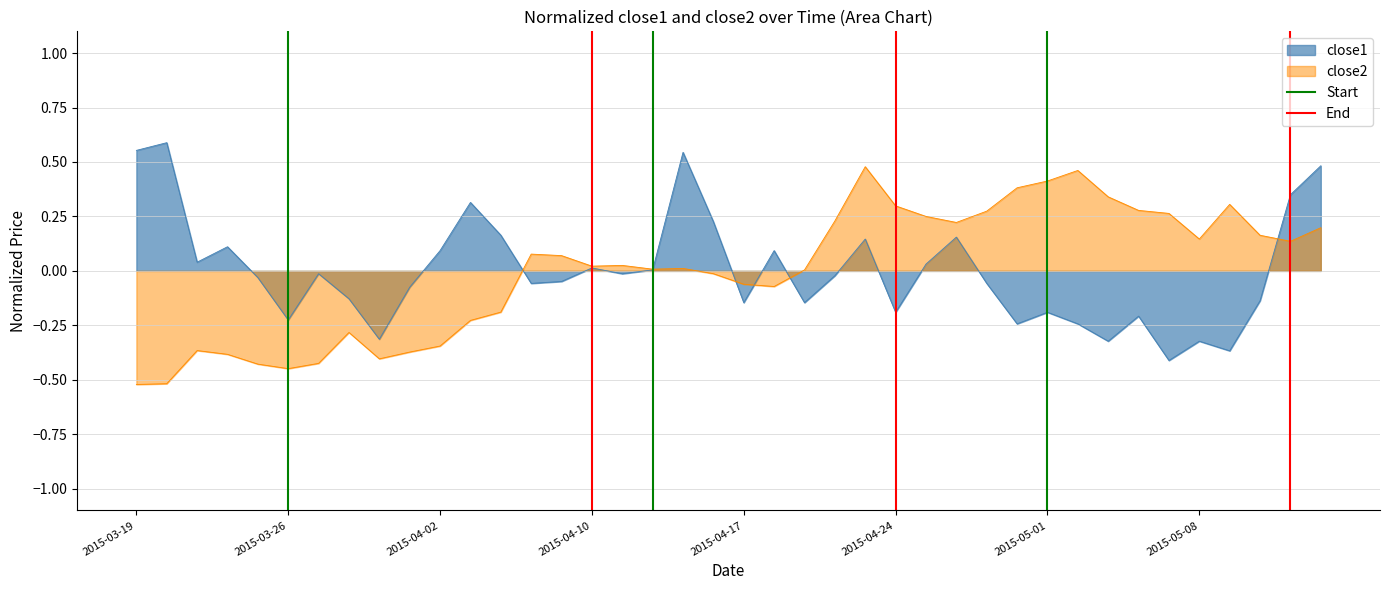

Is the value of close2 at 2015-04-10 greater than the value of close1 at 2015-04-24?

Yes